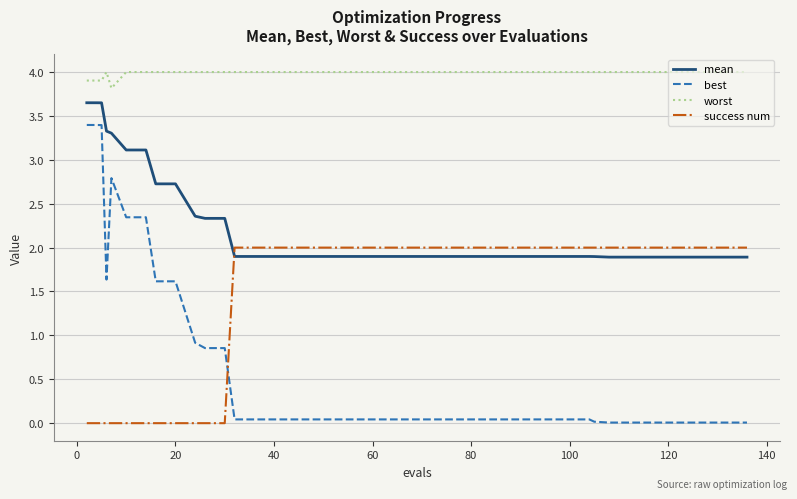

Which series has the widest spread of values?

best